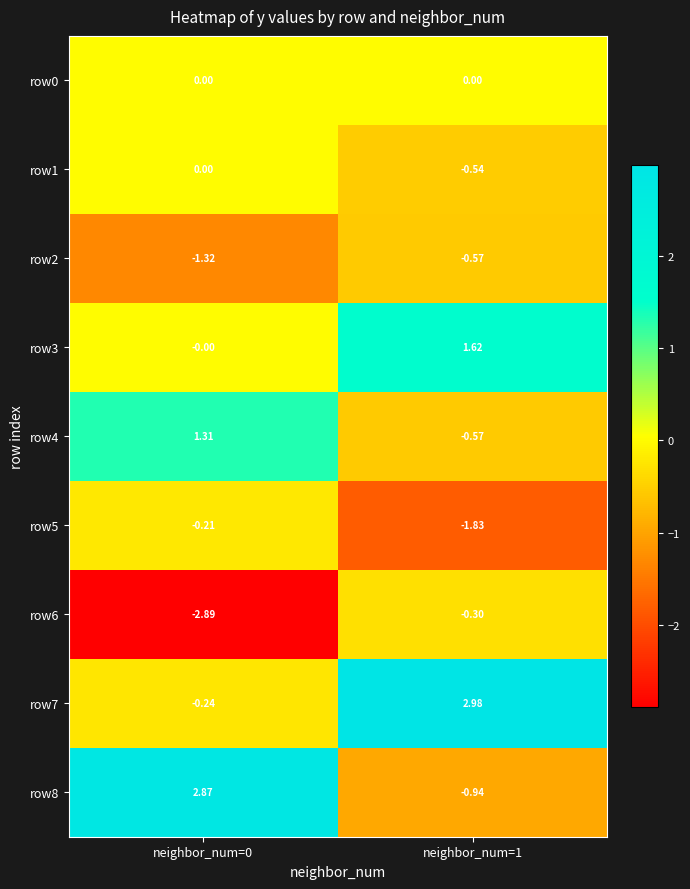

Count the number of categories in the chart.

2